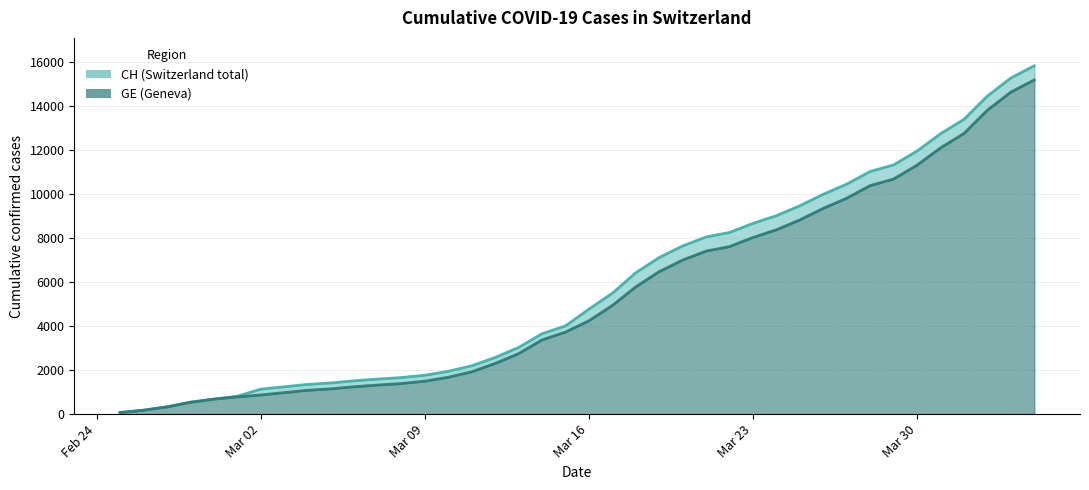

At which category is the sum across all series the highest?

2020-04-04